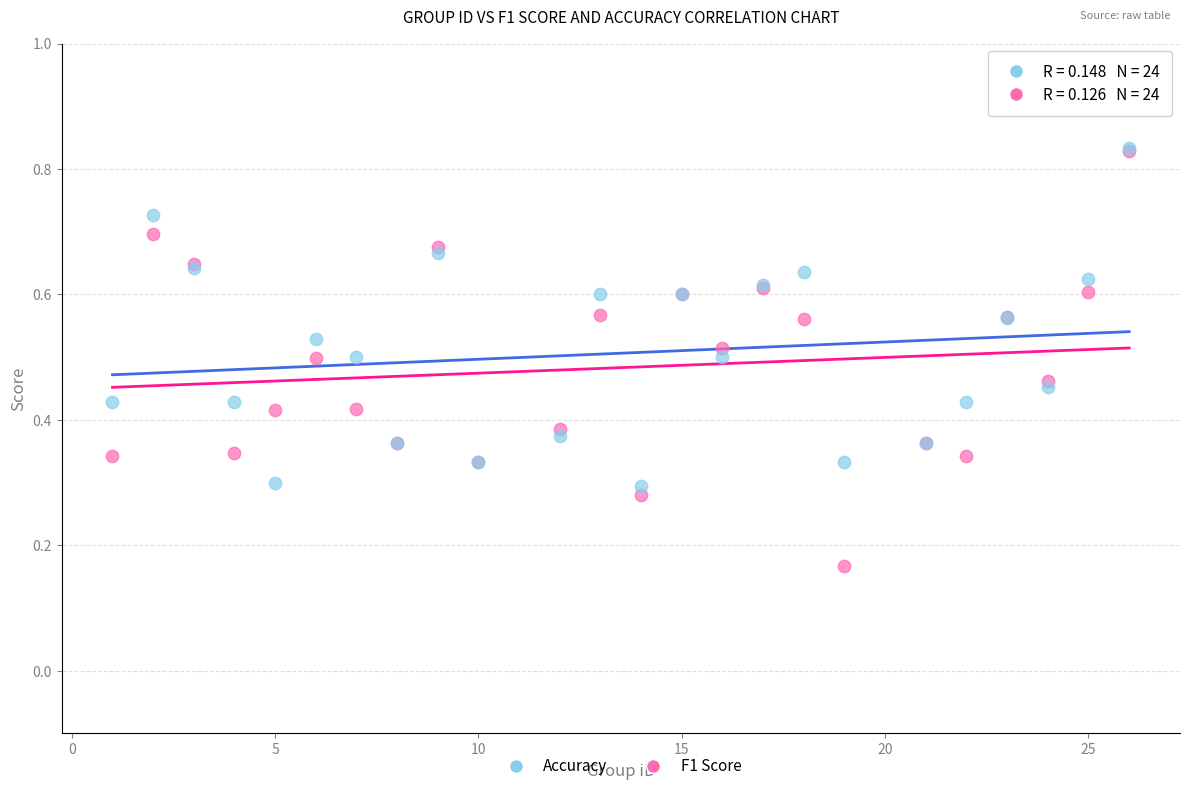

What are all the series names shown in the legend?

Accuracy, F1 Score